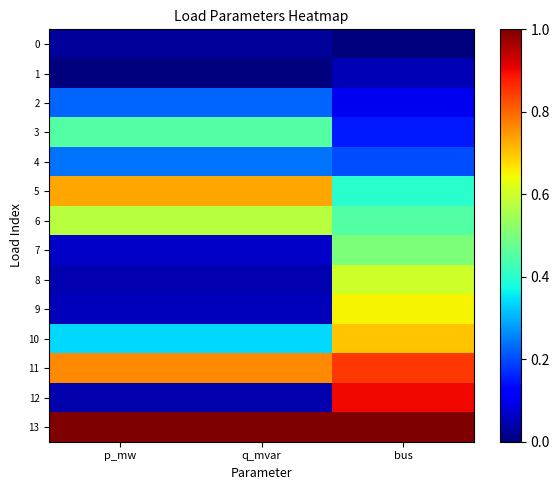

Which series has the largest total across all categories?

13